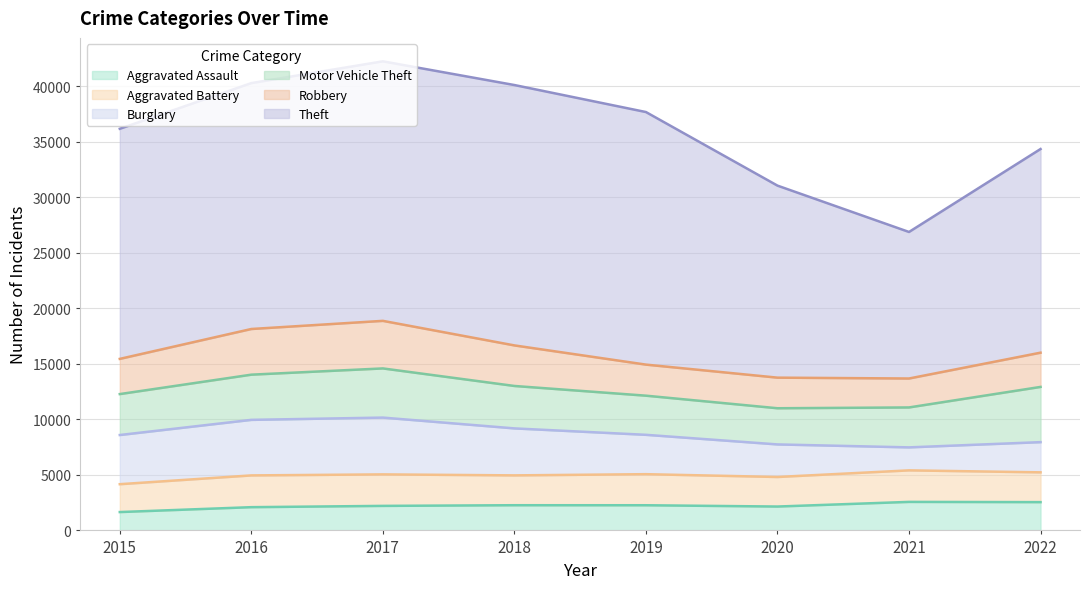

At which label is Burglary closest to 3592?

2019